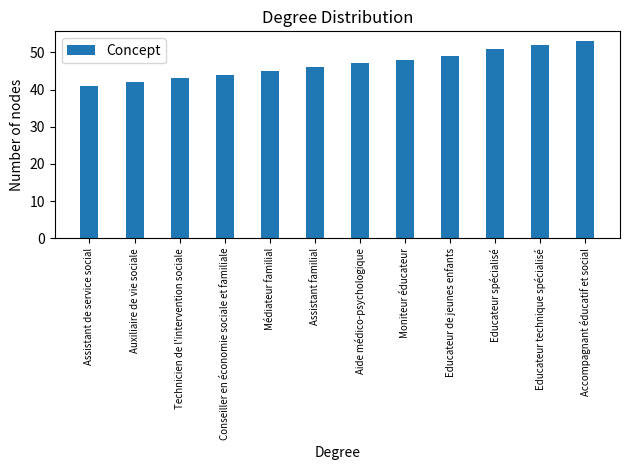

What position from the left is Educateur spécialisé?

10